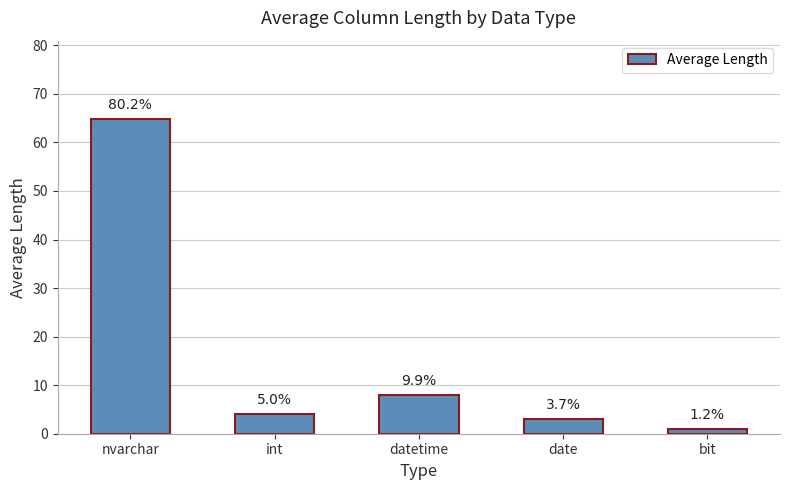

True or false: the data shows 0.5 at bit.

False